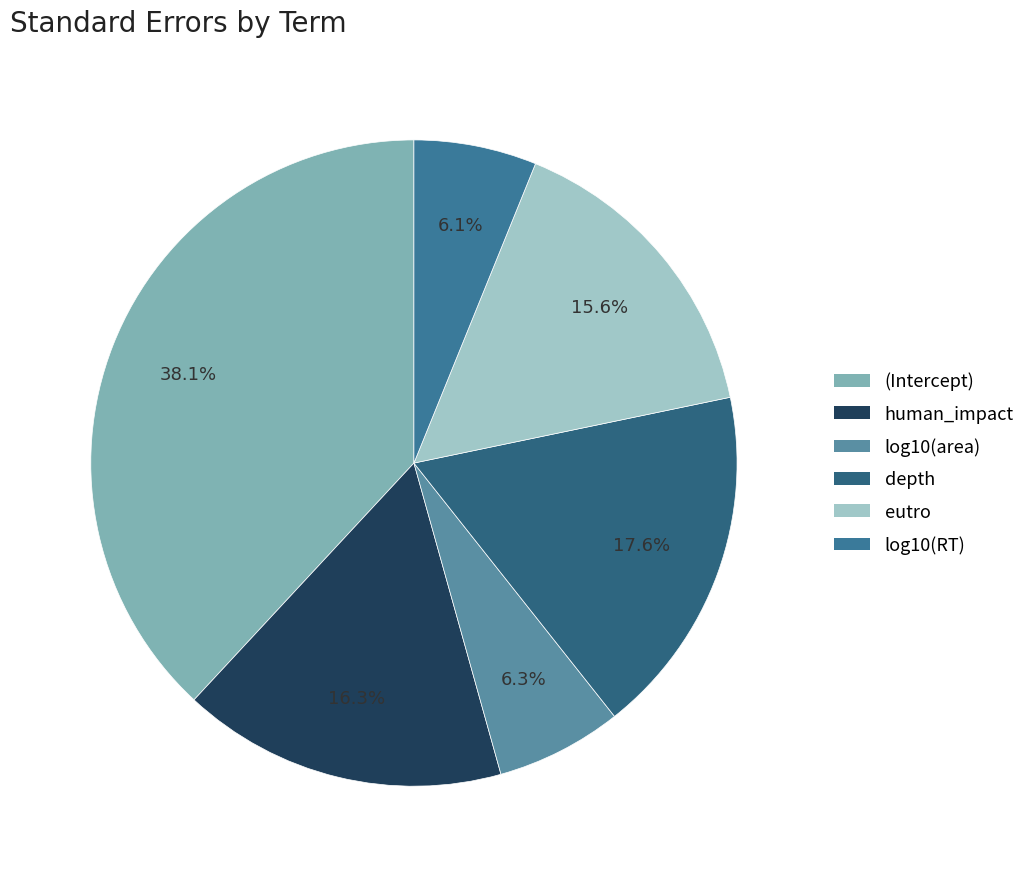

How many slices are in this pie chart?

6